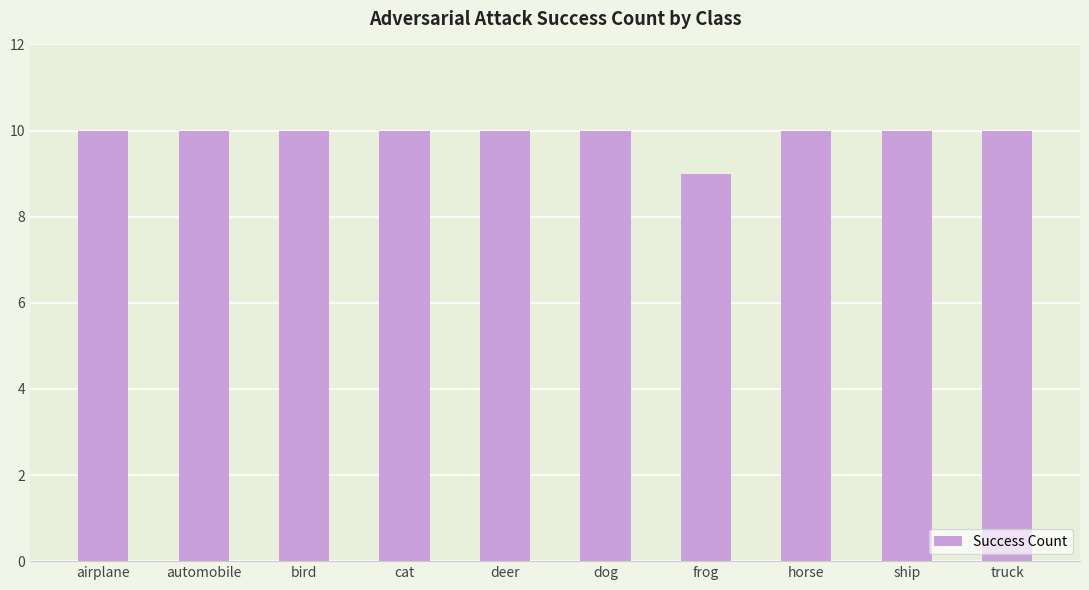

At which label is the value closest to 9?

frog